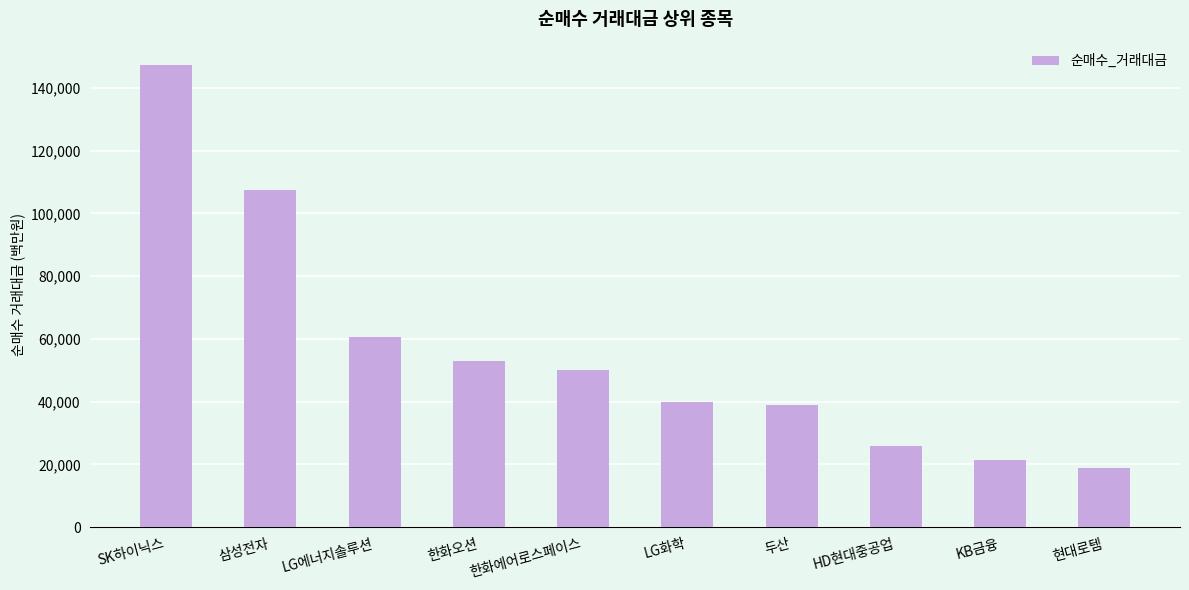

Is it true that the value at 한화에어로스페이스 is 50183?

True